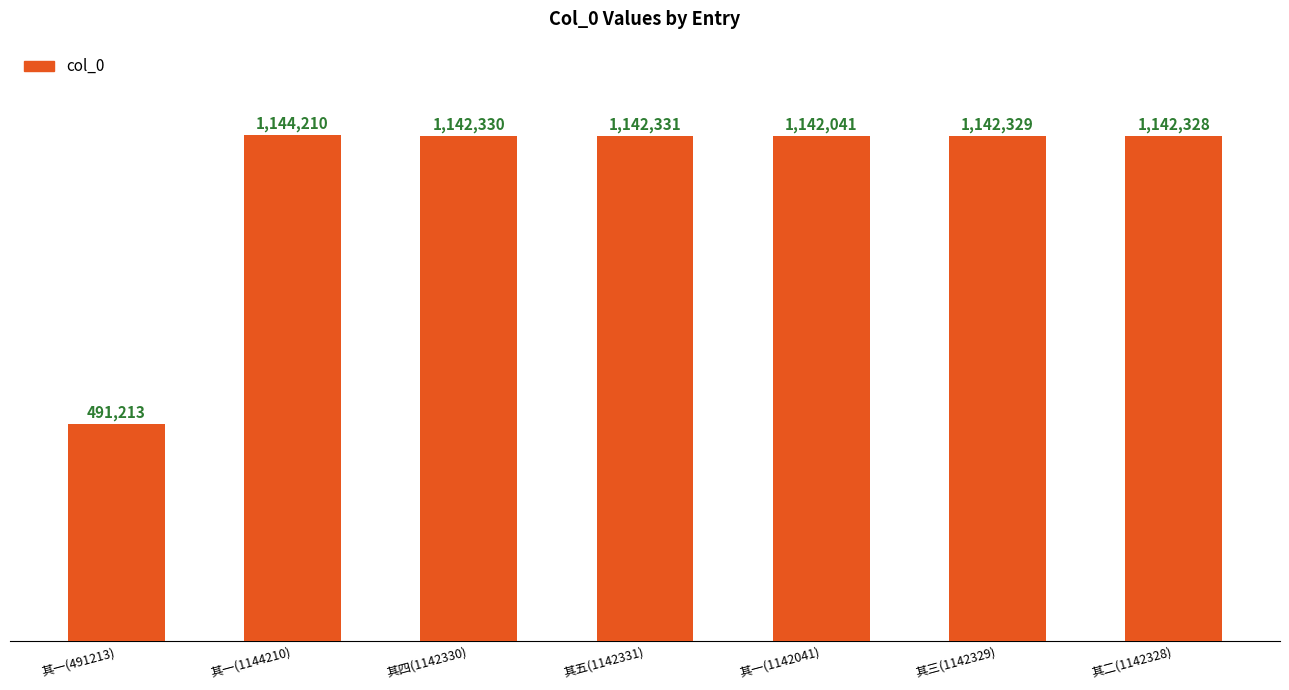

What is the ratio of the value at 其五(1142331) to the value at 其四(1142330)?

1.0